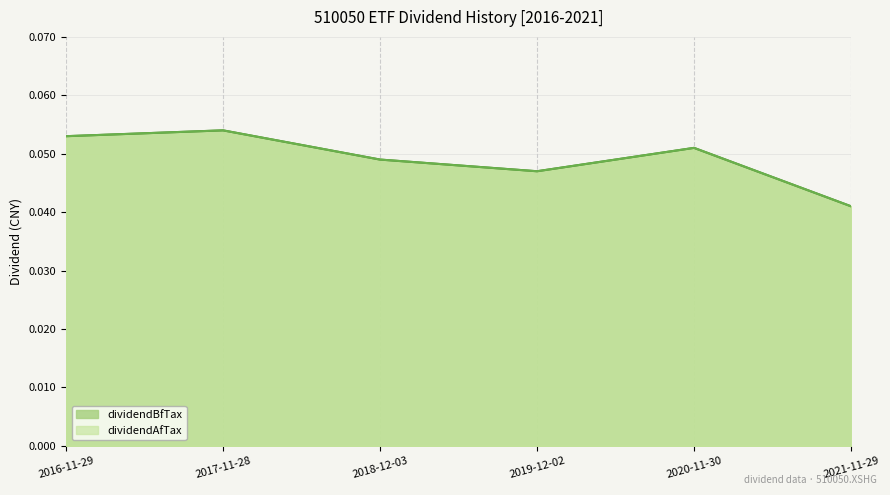

Which category has the lowest value in the dividendBfTax series?

2021-11-29